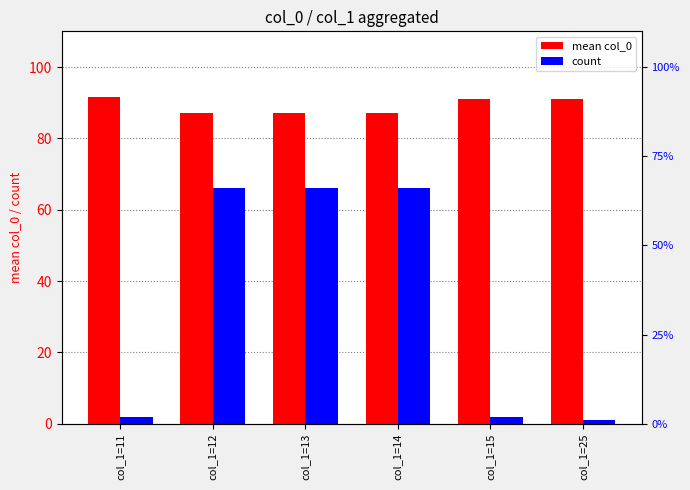

Count the number of data series in this chart.

2